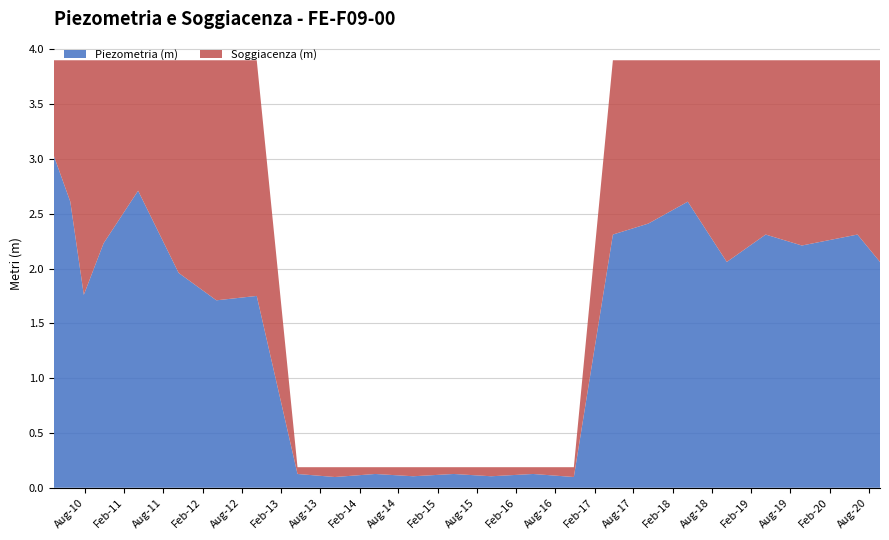

Reading right to left, what are all the values shown in this chart?

Piezometria (m): 2.1	2.3	2.2	2.3	2.1	2.6	2.4	2.3	0.1	0.1	0.1	0.1	0.1	0.1	0.1	0.1	1.8	1.7	2.0	2.7	2.2	1.8	2.6	3.0
Soggiacenza (m): 1.8	1.6	1.7	1.6	1.8	1.3	1.5	1.6	0.1	0.1	0.1	0.1	0.1	0.1	0.1	0.1	2.1	2.2	1.9	1.2	1.7	2.1	1.3	0.9